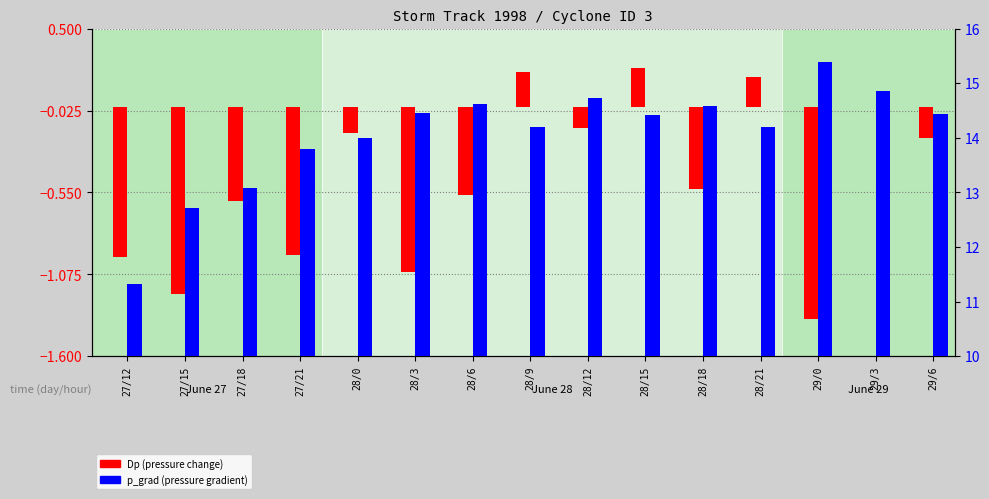

What is the label of the 12th bar from the left?

28/21